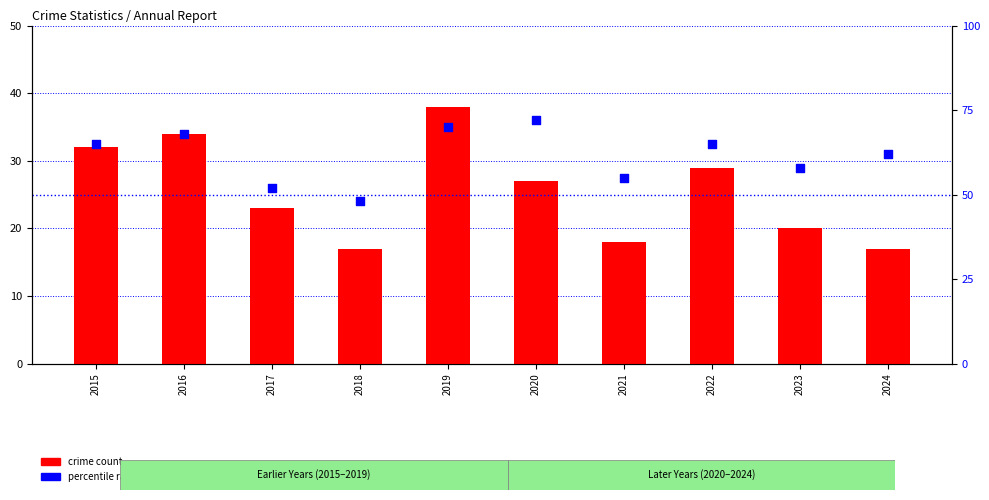

At which category is the sum across all series the highest?

2019